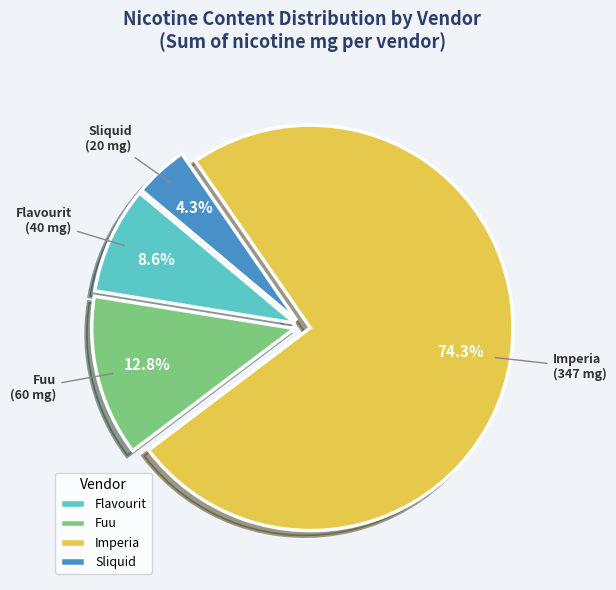

What is the smallest slice in the pie chart?

Sliquid